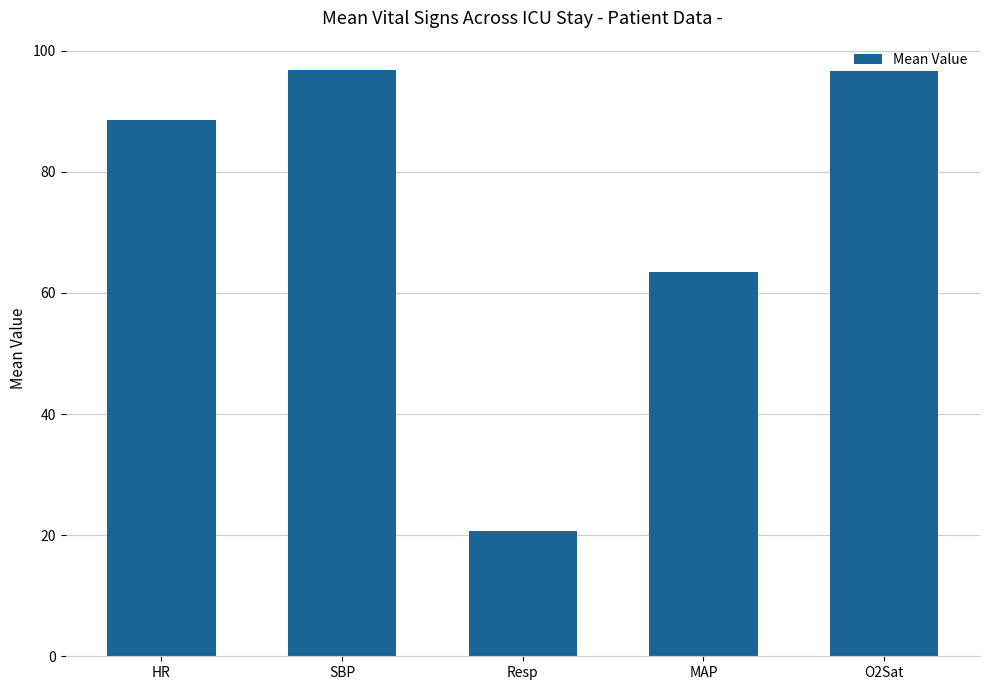

What is the smallest value displayed?

20.7